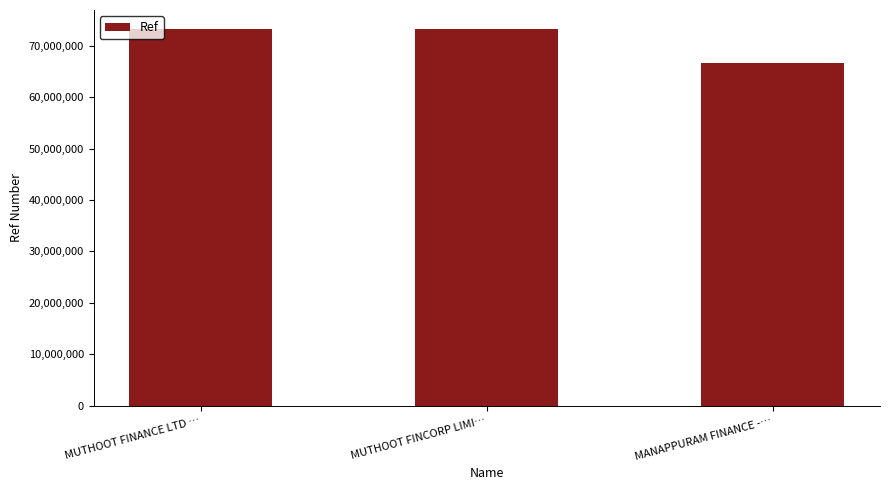

Approximately how many times larger is the value at MANAPPURAM FINANCE -… compared to MUTHOOT FINANCE LTD …?

0.9